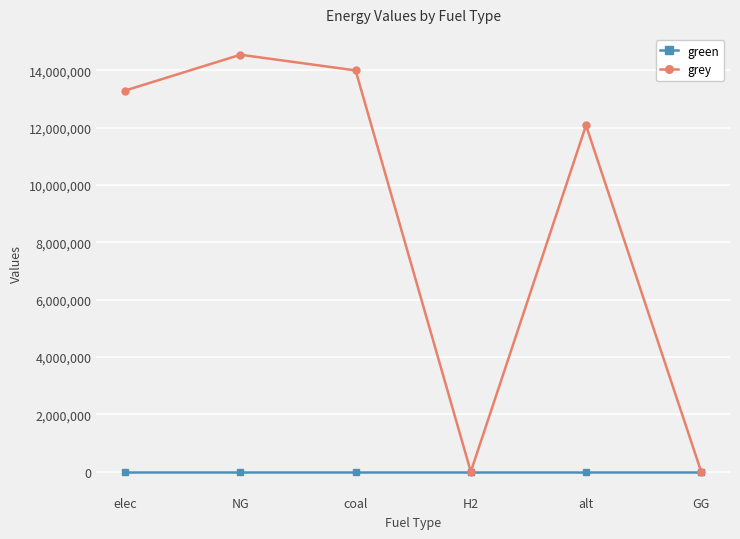

What is the average value of the grey series?

8988269.8